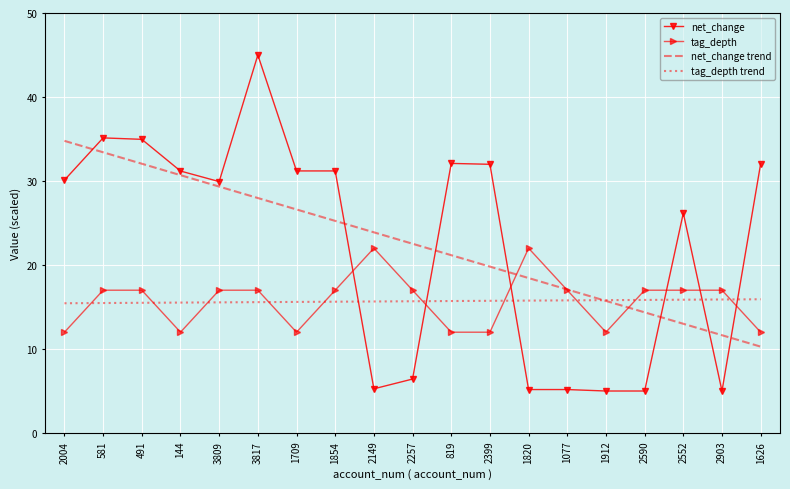

Between 3817 and 1912, which series saw the biggest shift?

net_change